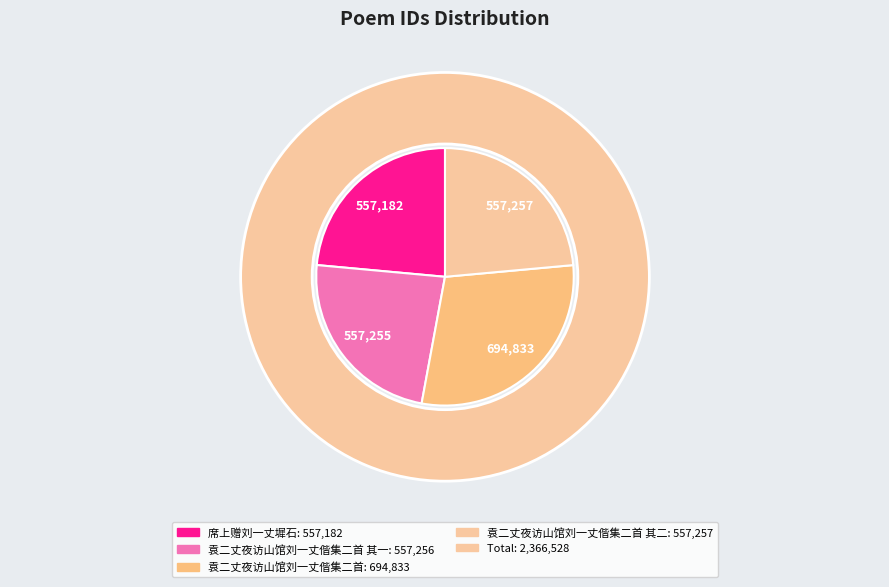

How many segments does this pie chart have?

4